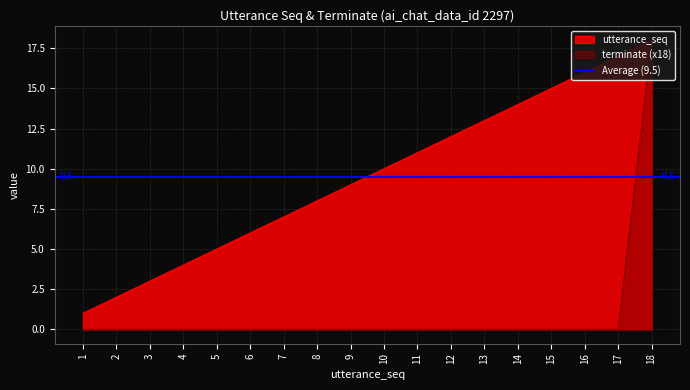

Reading right to left, transcribe all the data shown in this chart.

utterance_seq: 18	17	16	15	14	13	12	11	10	9	8	7	6	5	4	3	2	1
terminate: 18	0	0	0	0	0	0	0	0	0	0	0	0	0	0	0	0	0